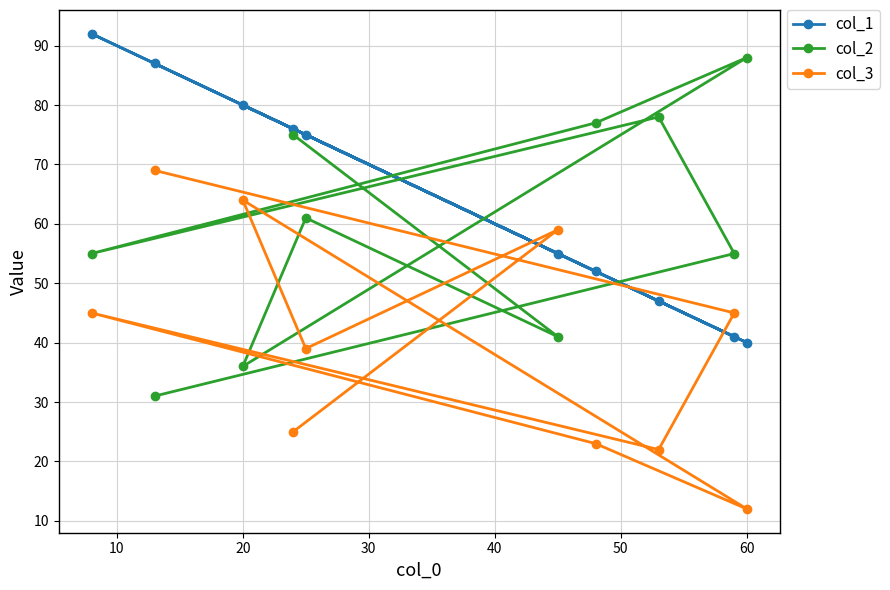

List the series in order of their peak value, lowest first.

col_3, col_2, col_1